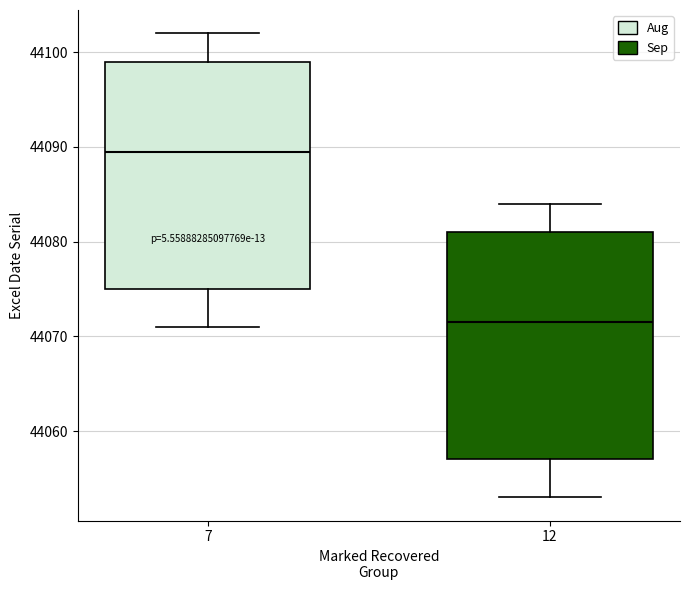

Reading left to right, transcribe this box plot: for each box, give where its median line is, the range the box spans, and where its two whiskers end, as read against the y-axis. The values are not printed on the chart, so give them approximately, as read against the axis.

7: median 44090, box 44075 to 44099, whiskers 44071 to 44102
12: median 44072, box 44057 to 44081, whiskers 44053 to 44084